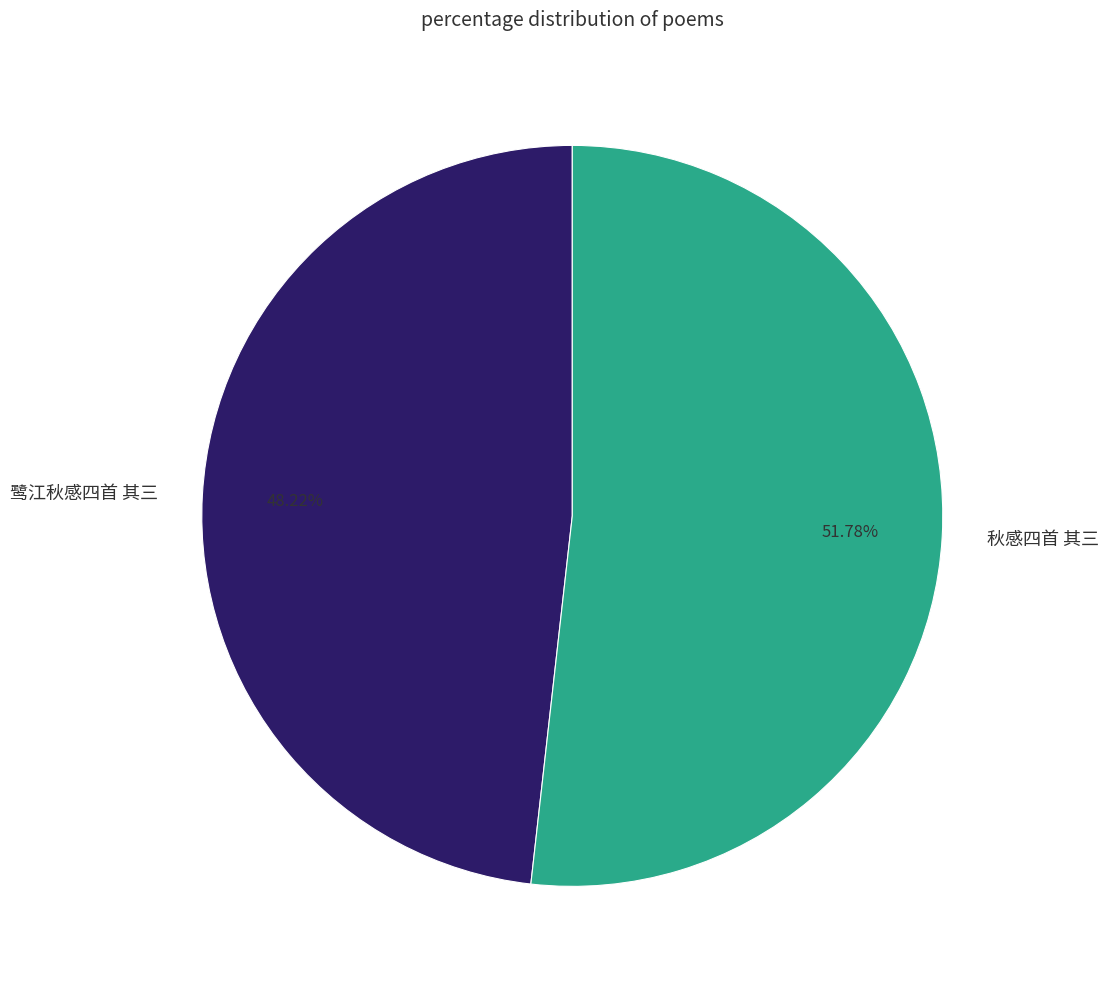

Which has a higher value, 秋感四首 其三 or 鹭江秋感四首 其三?

秋感四首 其三